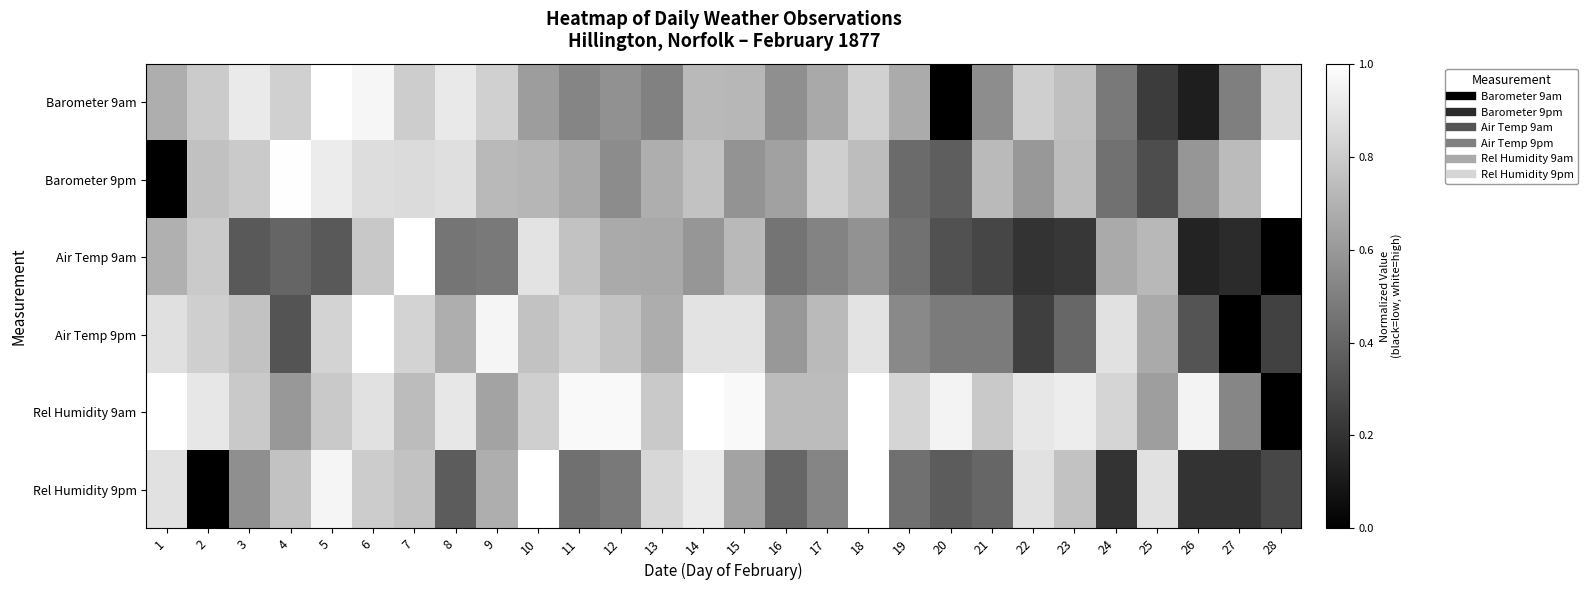

Rank the series at 4 from lowest to highest value.

Air Temp 9pm, Air Temp 9am, Rel Humidity 9am, Rel Humidity 9pm, Barometer 9am, Barometer 9pm